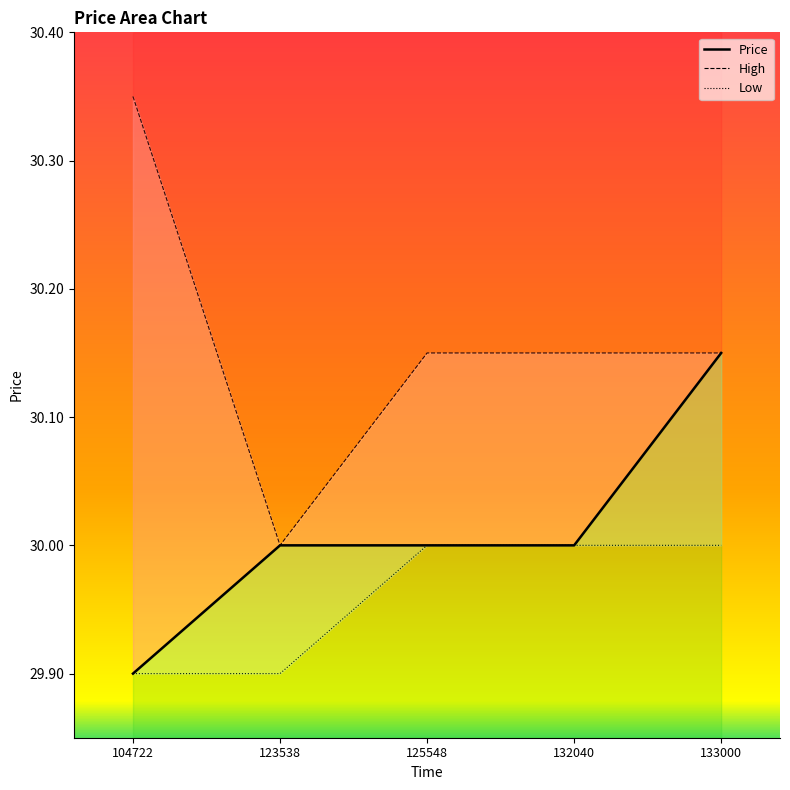

List the labels in order of Low value, largest first.

125548, 132040, 133000, 104722, 123538